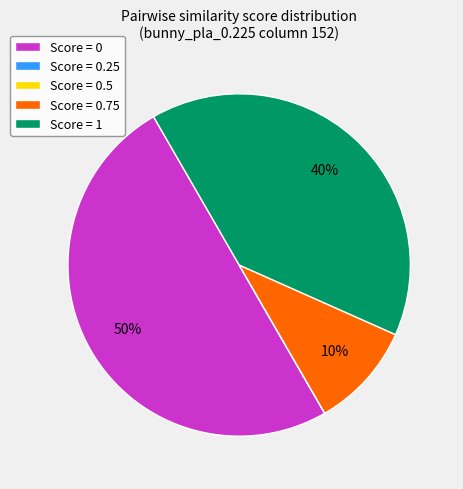

What percentage is the Score = 0 slice, to the nearest percent?

50%